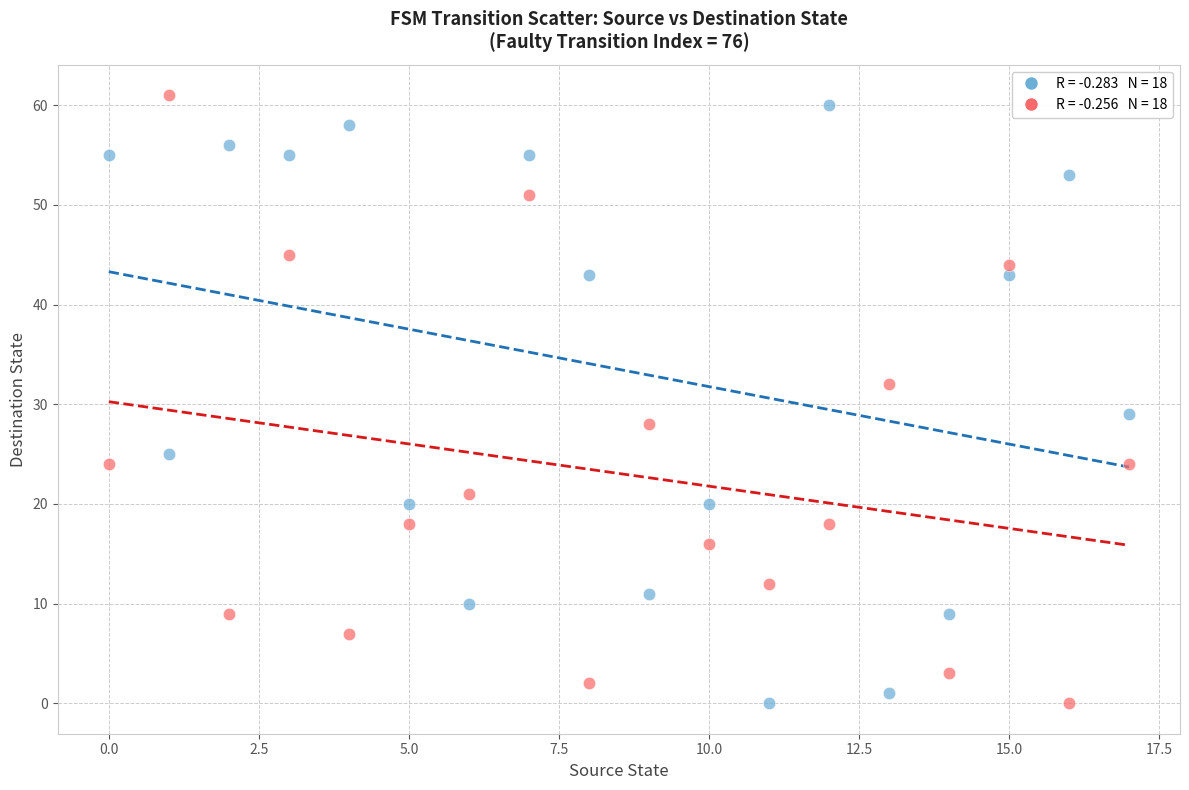

Across all series, what Y value is closest to 30?

29